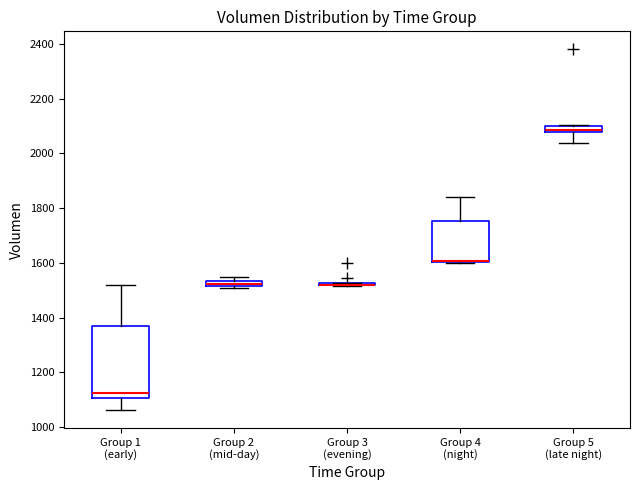

Comparing the boxes themselves (not the whiskers), which one is the tallest?

Group 1 (early)